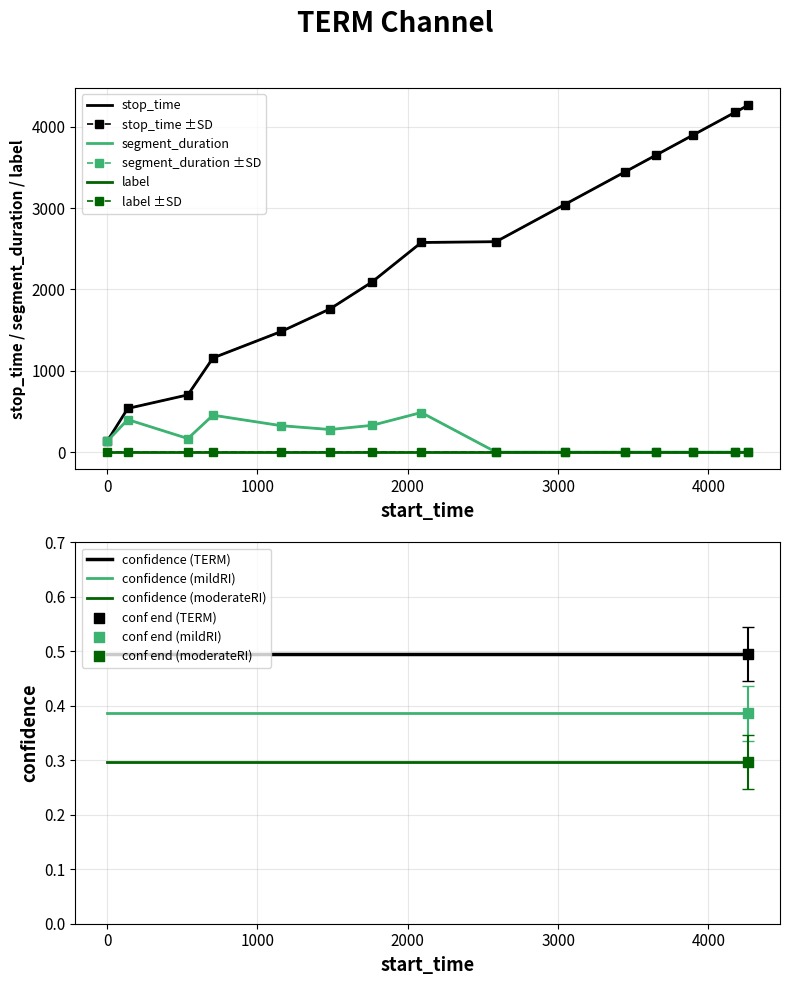

At how many categories does at least one series exceed 1359?

11